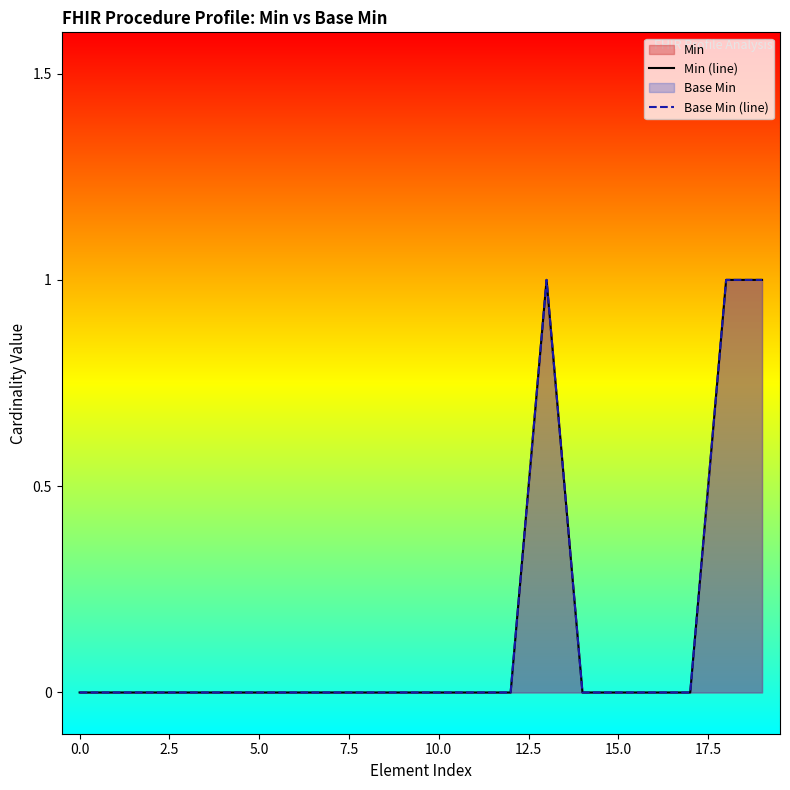

Is it true that Min (line) equals 0 at 19?

False